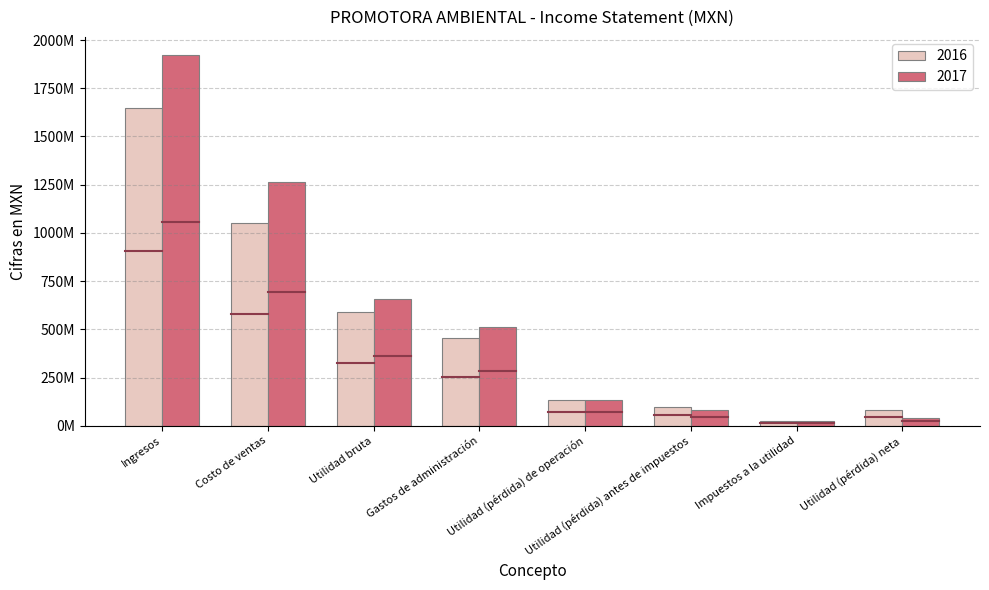

At which label does 2017 reach its peak?

Ingresos